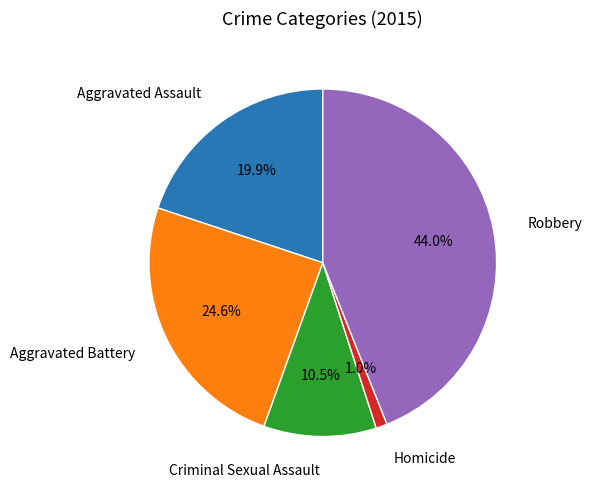

Does any single category account for the majority?

No